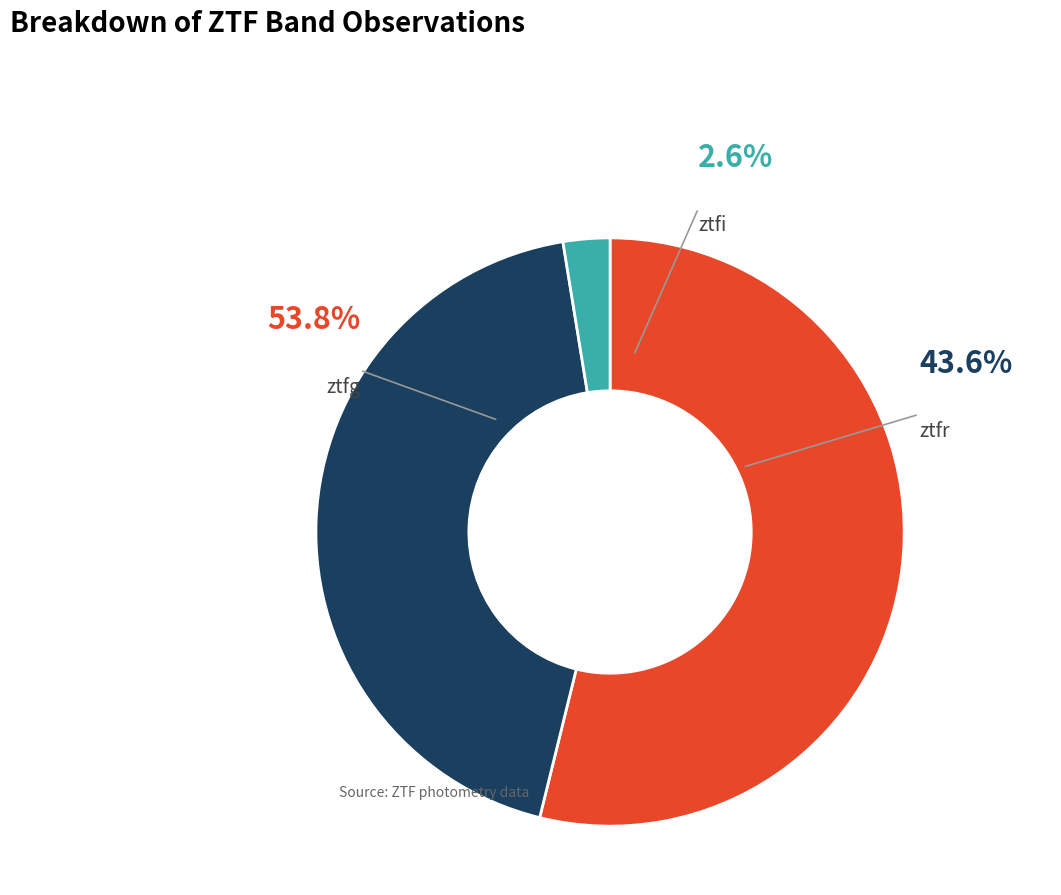

Rank the categories by value from lowest to highest.

ztfi, ztfr, ztfg